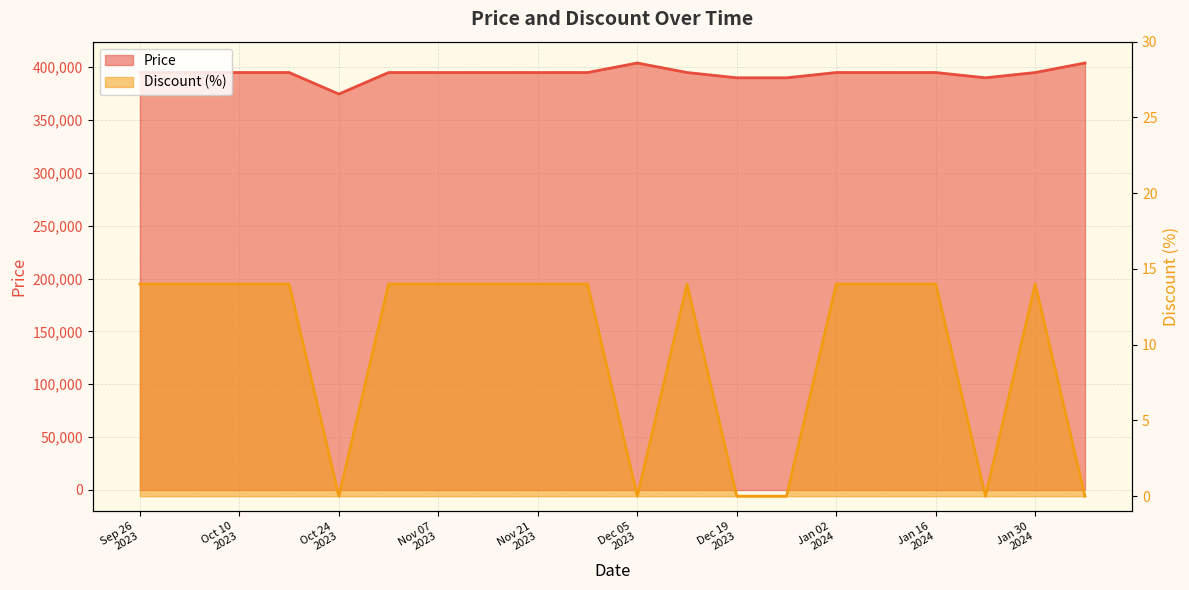

The value of Price at 2024-01-09 is 243605. True or false?

False